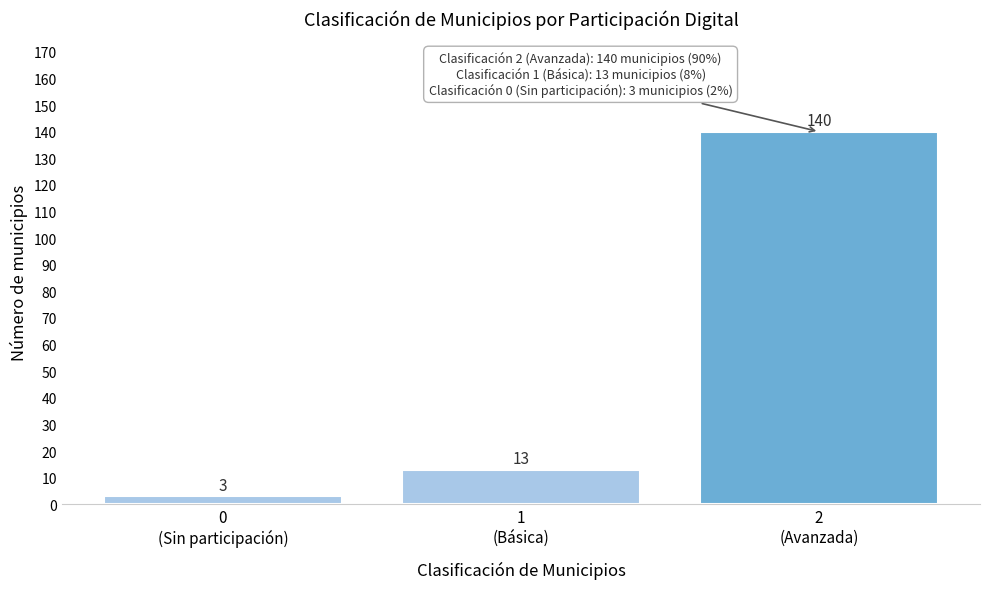

Reading left to right, transcribe all the data shown in this chart.

3	13	140